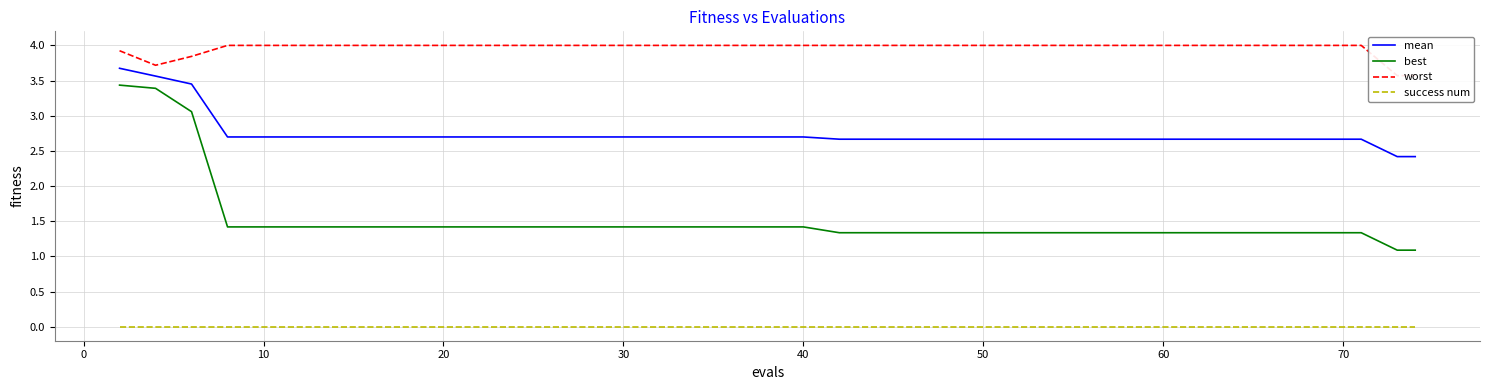

Rank the series by their maximum value, from lowest to highest.

success num, best, mean, worst